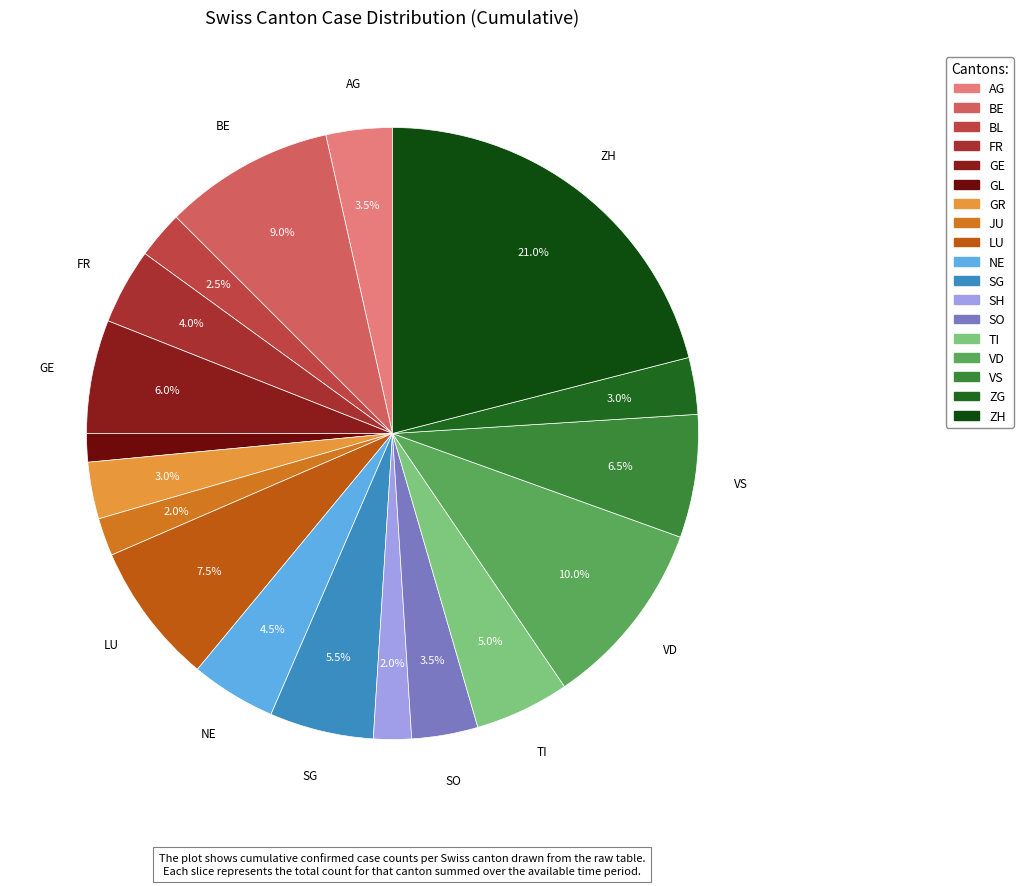

Approximately how many times larger is the value at JU compared to VS?

0.3